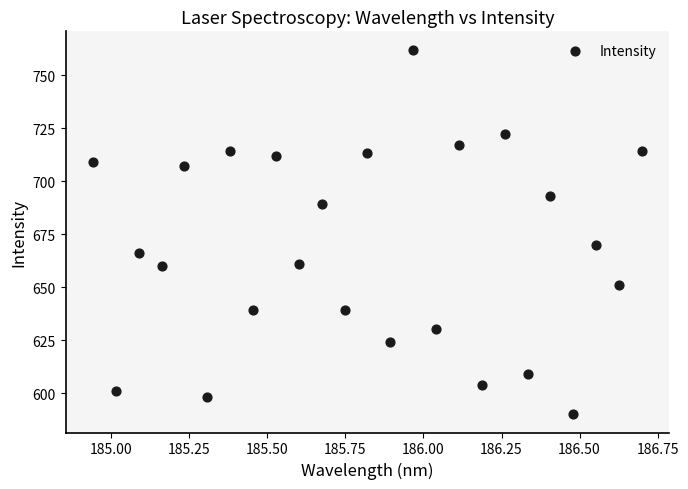

What is the range of Y values (max minus min)?

172